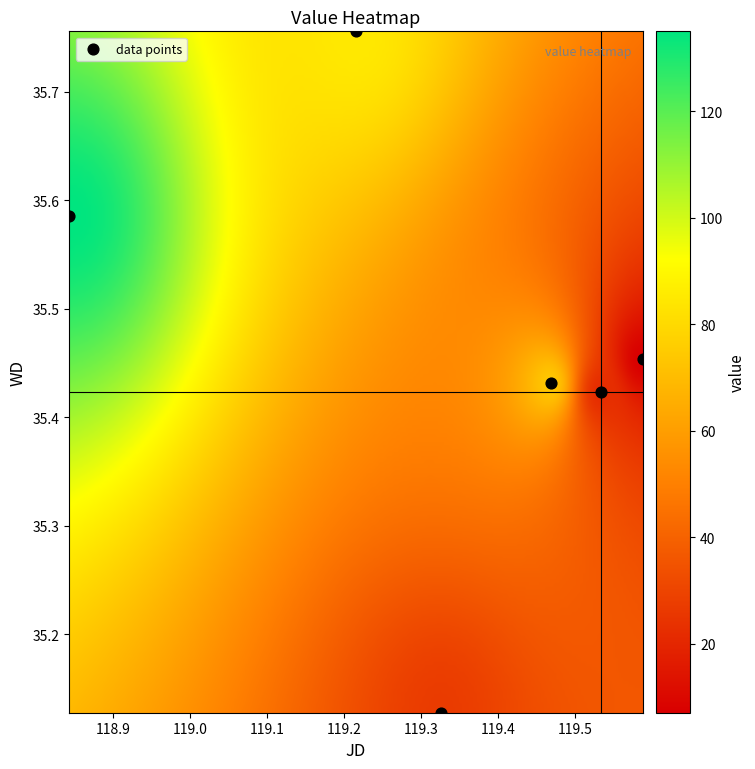

What is the range of X values (max minus min)?

0.7